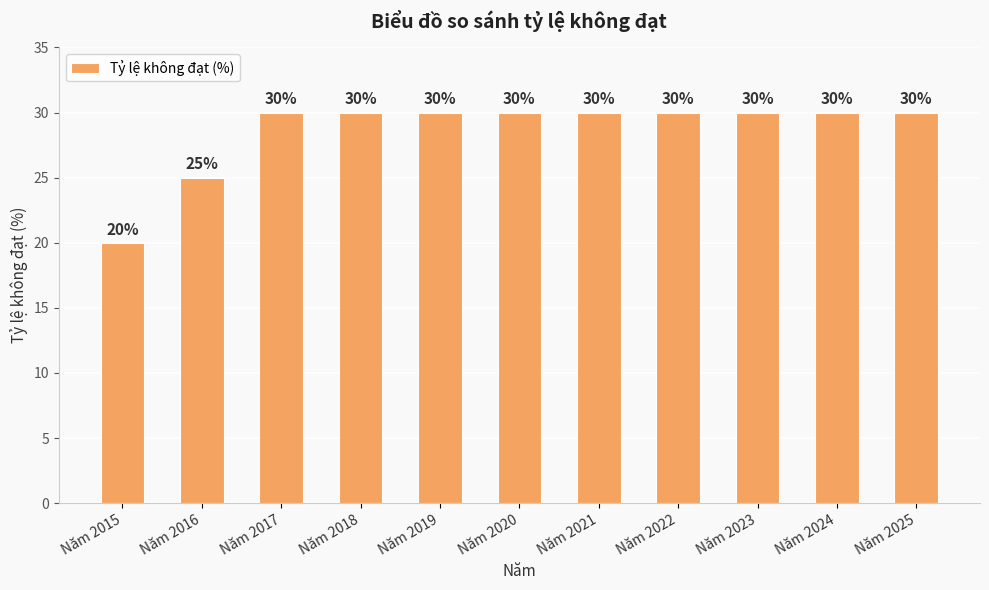

Is it true that the value at Năm 2025 is 30?

True